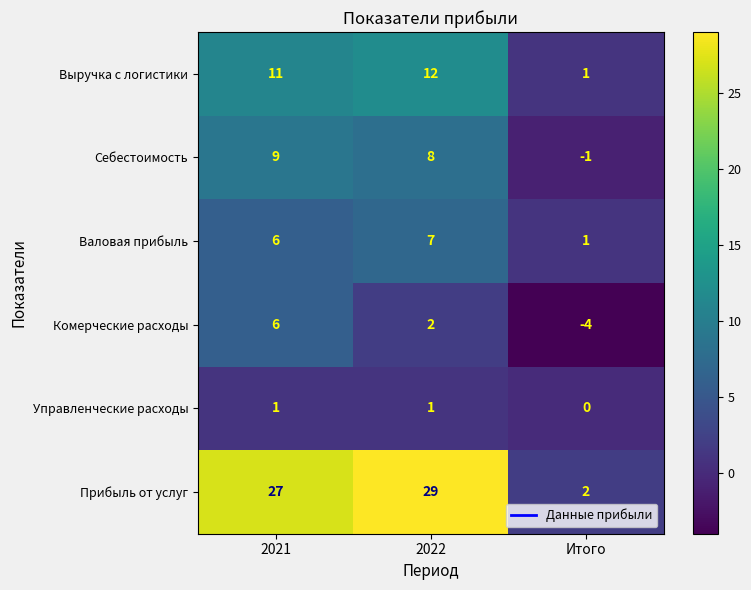

What is the minimum value shown in the chart?

-4